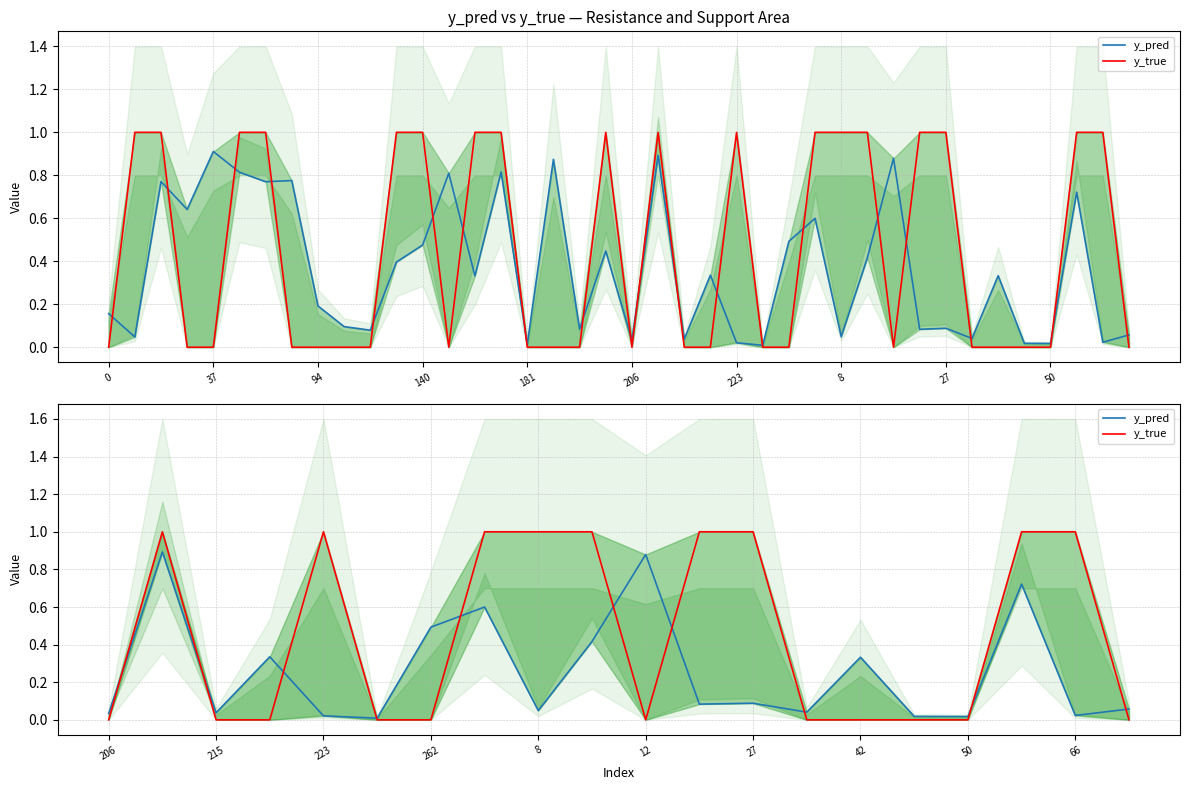

At how many categories does at least one series exceed 0?

20